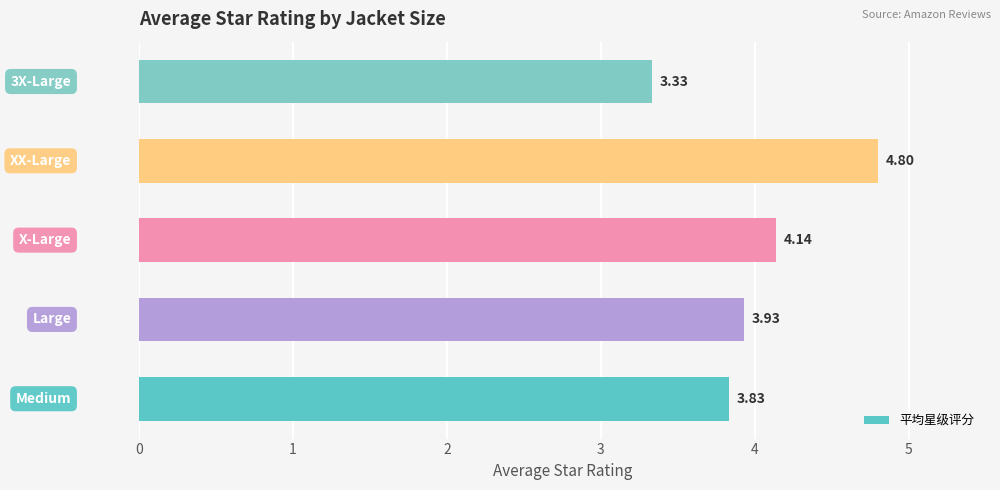

What is the difference between the maximum and minimum values?

1.5